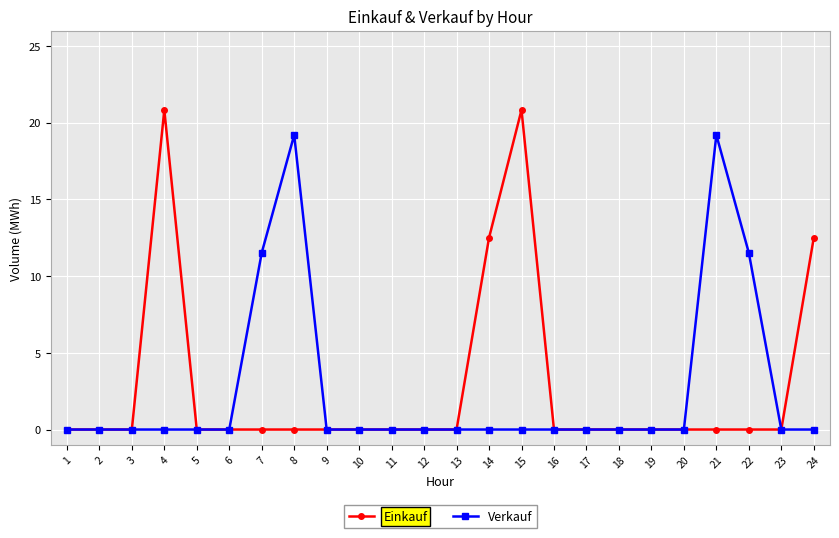

What is the maximum value for Einkauf?

20.8